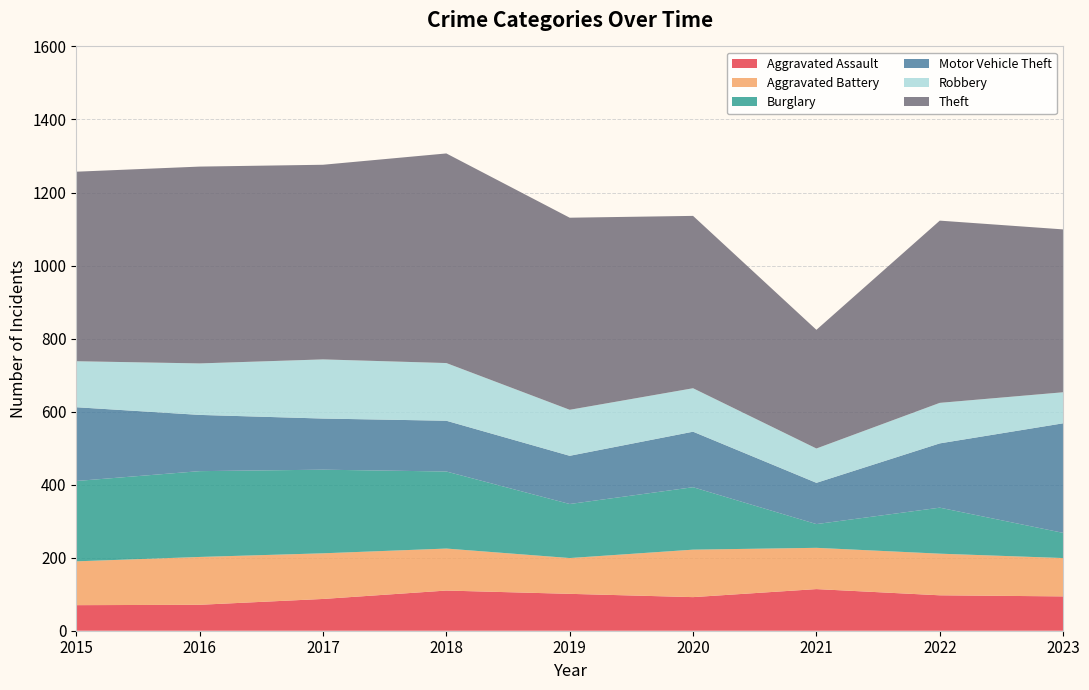

Reading left to right, extract all data points from this chart.

Aggravated Assault: 2015=70	2016=71	2017=87	2018=110	2019=101	2020=92	2021=114	2022=97	2023=94
Aggravated Battery: 2015=120	2016=131	2017=125	2018=115	2019=98	2020=130	2021=113	2022=114	2023=105
Burglary: 2015=220	2016=235	2017=229	2018=211	2019=148	2020=171	2021=65	2022=126	2023=69
Motor Vehicle Theft: 2015=202	2016=154	2017=140	2018=139	2019=132	2020=152	2021=113	2022=176	2023=300
Robbery: 2015=126	2016=141	2017=162	2018=158	2019=126	2020=119	2021=94	2022=111	2023=85
Theft: 2015=519	2016=539	2017=533	2018=574	2019=526	2020=472	2021=325	2022=499	2023=446